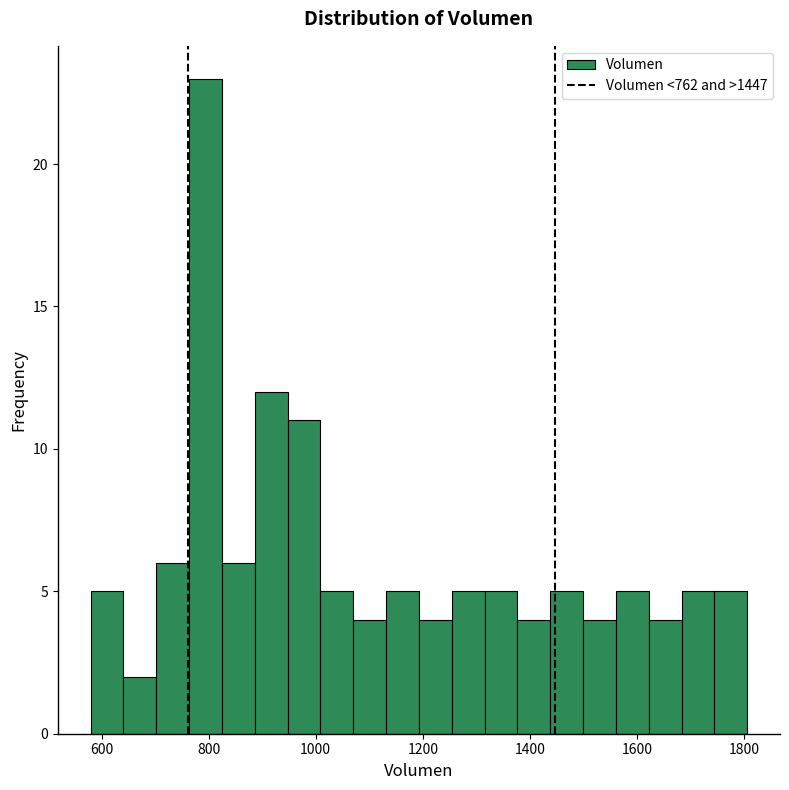

Read against the x-axis, roughly where is the centre of the tallest bar?

800